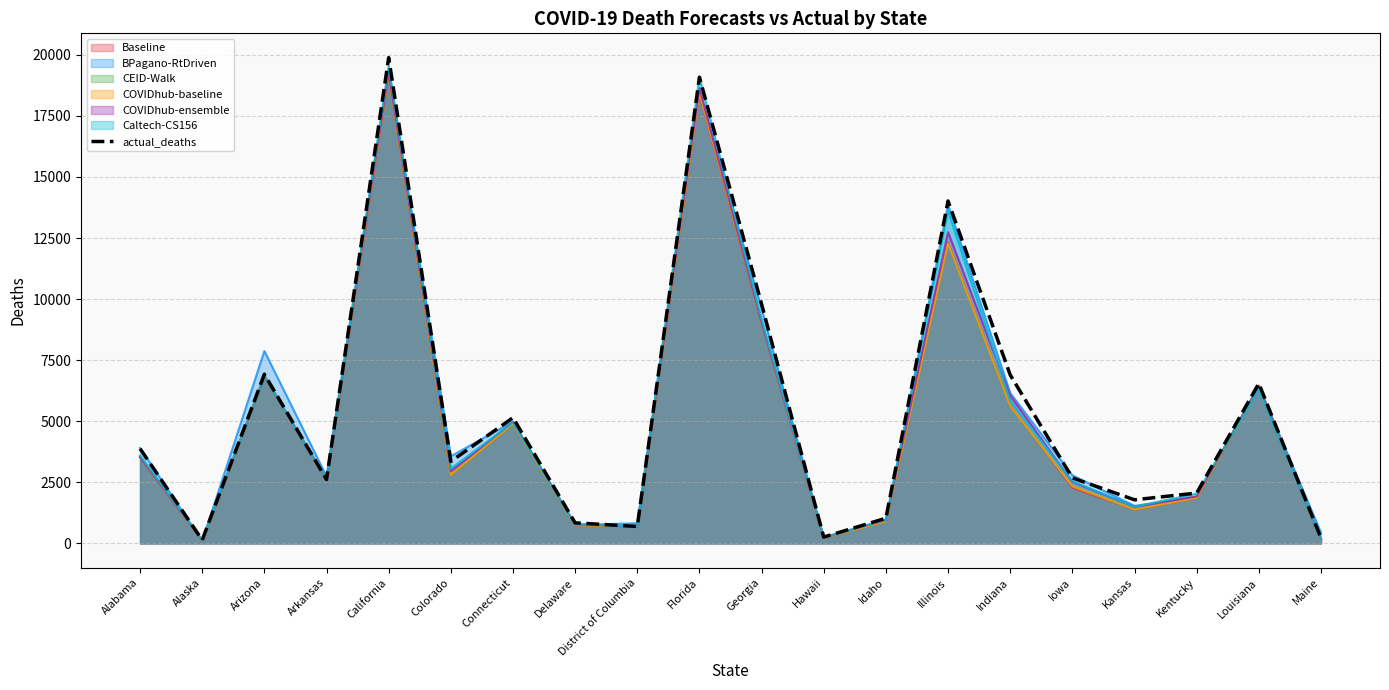

What is the sum of the values at Arkansas and Idaho?

3652